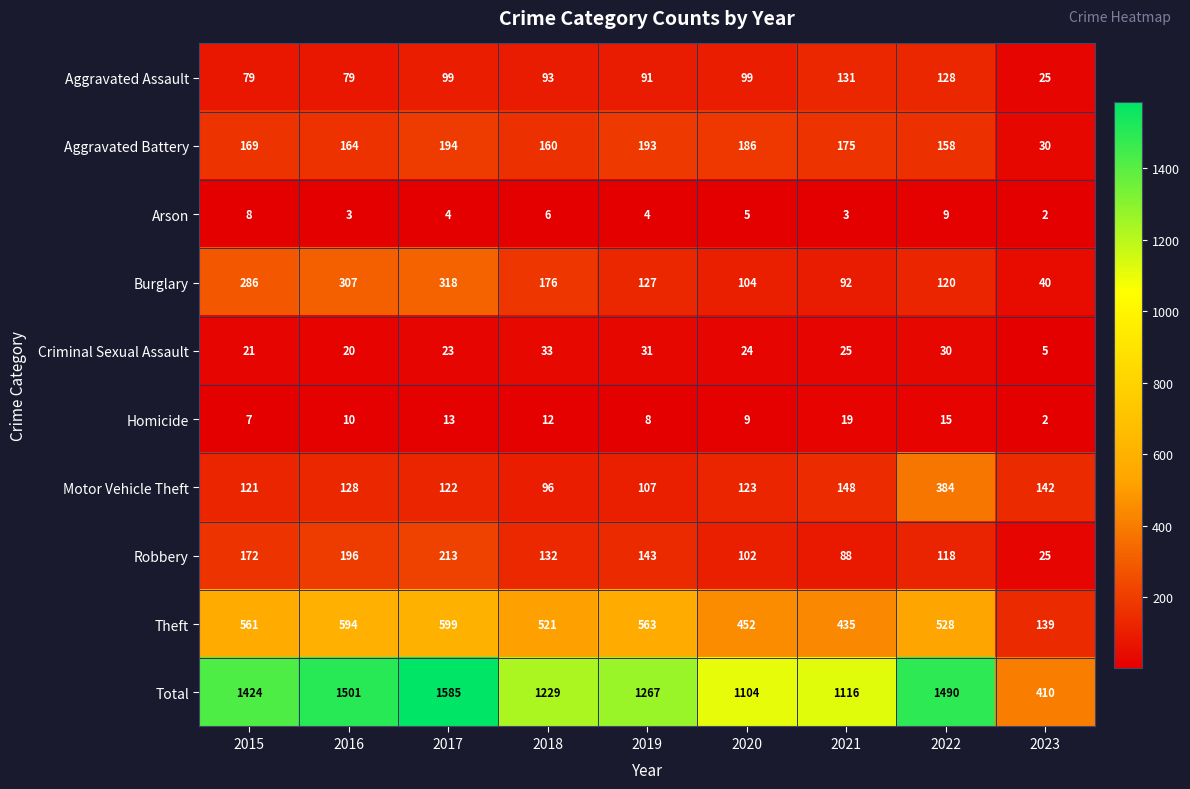

Is the value of Motor Vehicle Theft at 2019 greater than the value of Burglary at 2021?

Yes